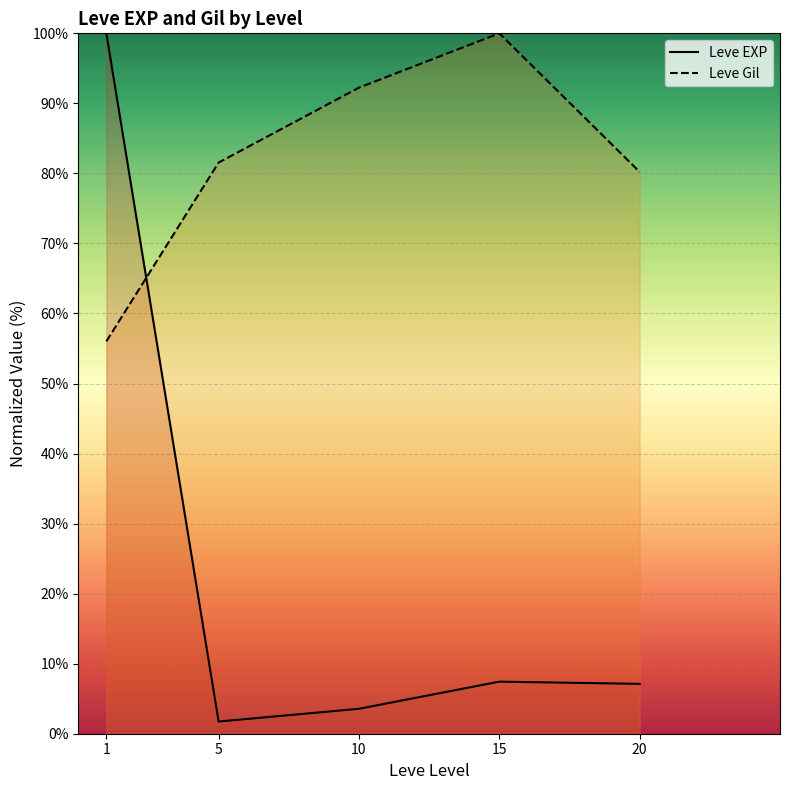

True or false: Leve Gil has a value of 127.4 at 20.

False